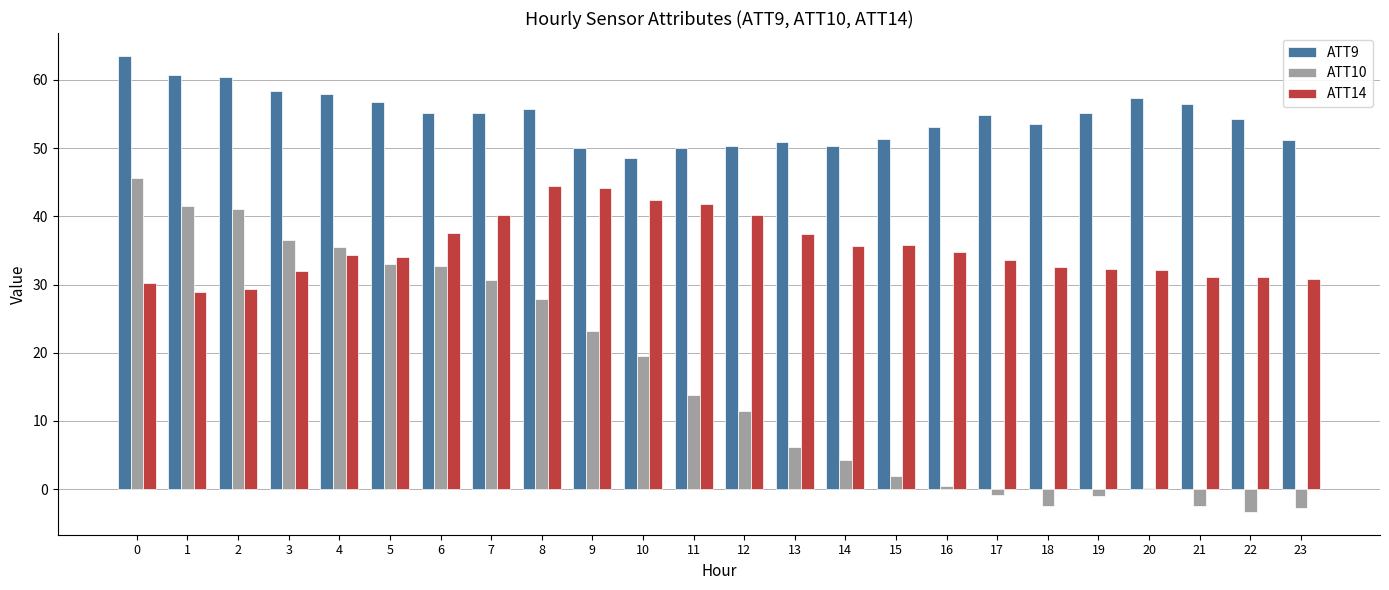

The ATT14 series shows 31.0 at 21. True or false?

True